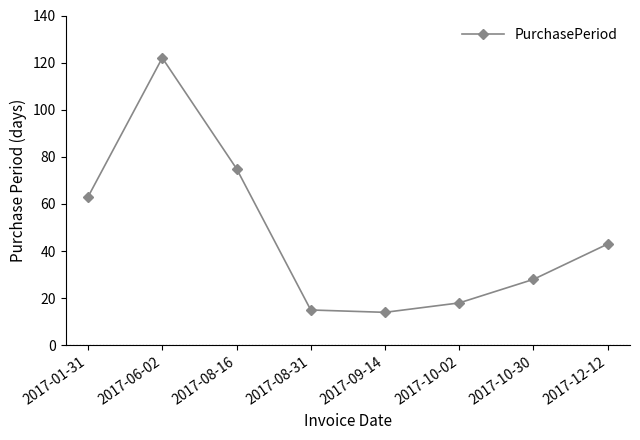

Reading left to right, what are all the values shown in this chart?

2017-01-31=63	2017-06-02=122	2017-08-16=75	2017-08-31=15	2017-09-14=14	2017-10-02=18	2017-10-30=28	2017-12-12=43